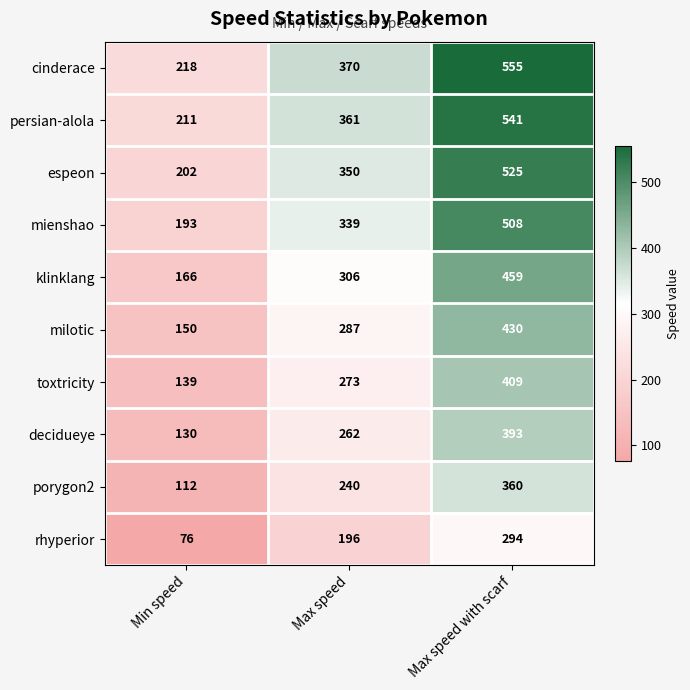

Which series changed the most between Min speed and Max speed?

cinderace